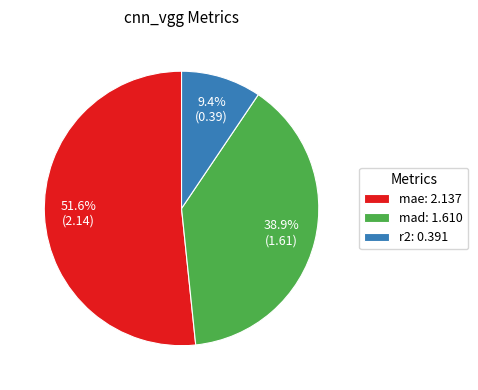

Which has a higher value, mae: 2.137 or r2: 0.391?

mae: 2.137